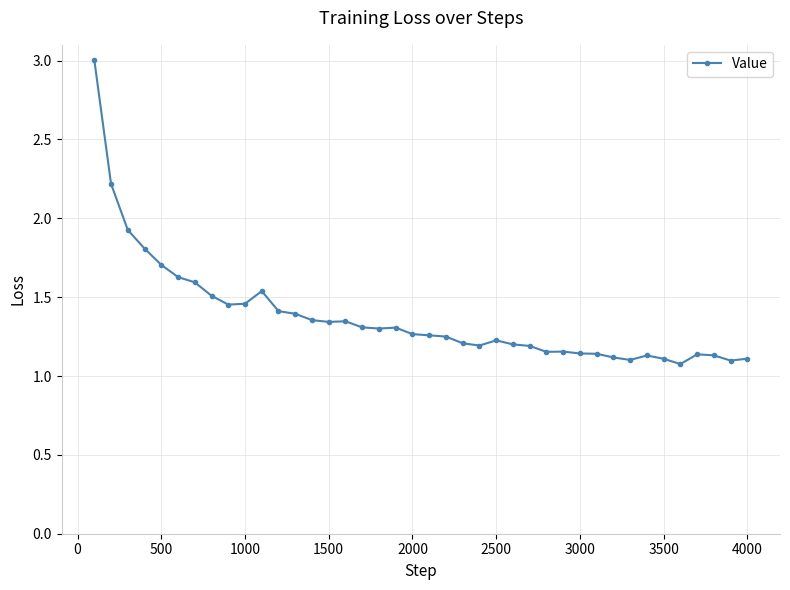

True or false: the data has more than 2 interior local peaks.

True